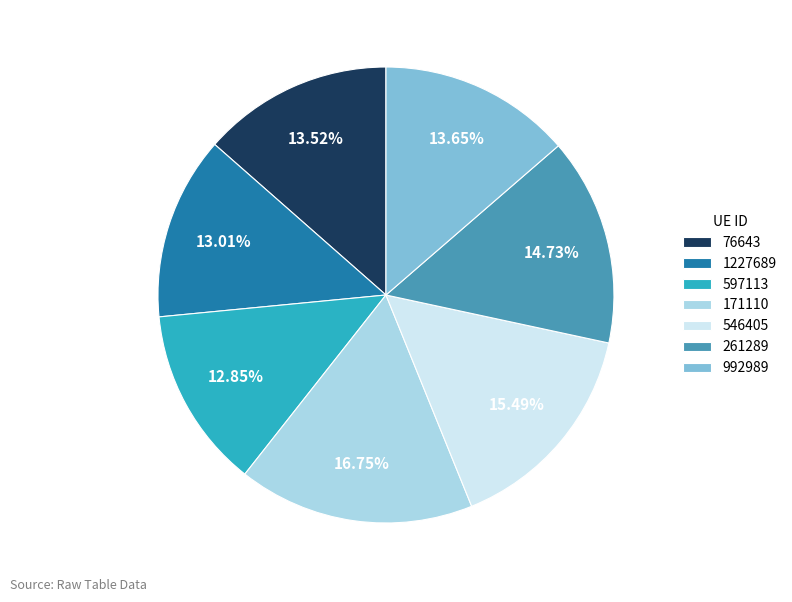

The 76643 slice represents 21% of the pie. True or false?

False